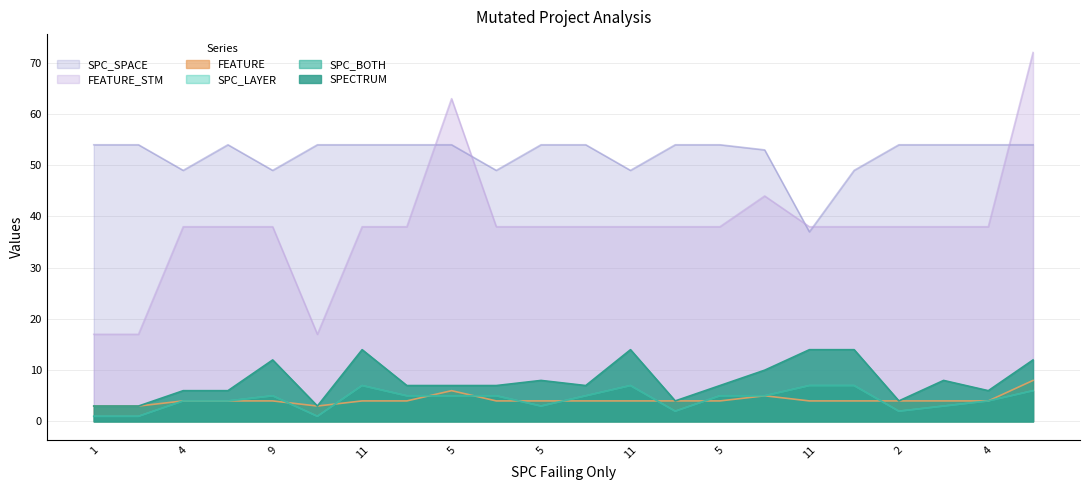

What is the sum of all SPC_BOTH values?

94